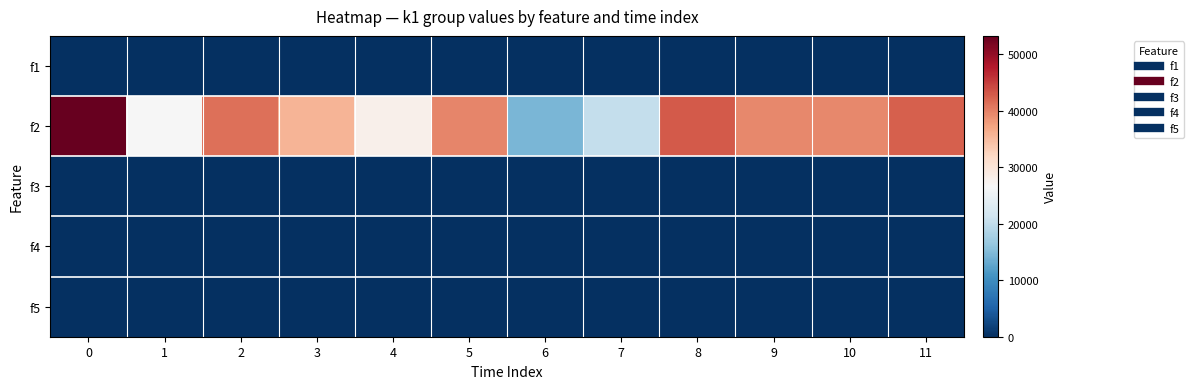

Rank the series at 6 from lowest to highest value.

f1, f3, f4, f5, f2